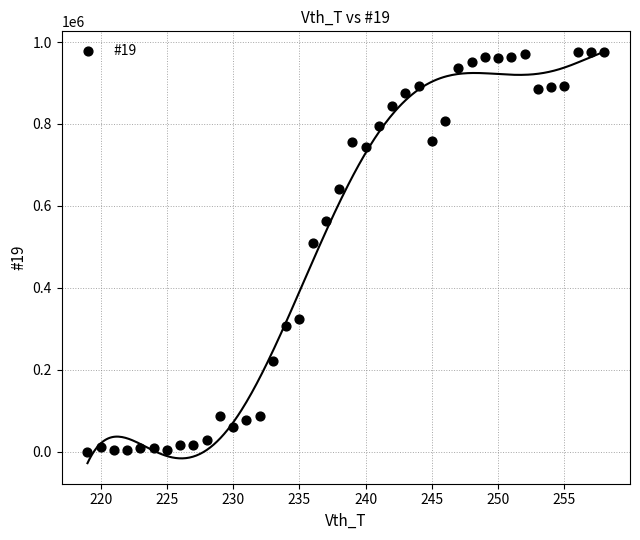

What is the range of Y values (max minus min)?

975418